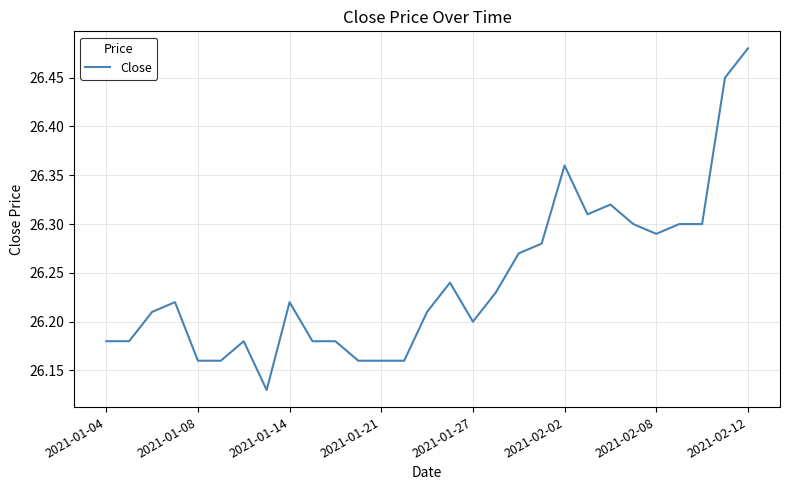

What is the difference between the maximum and minimum values?

0.4